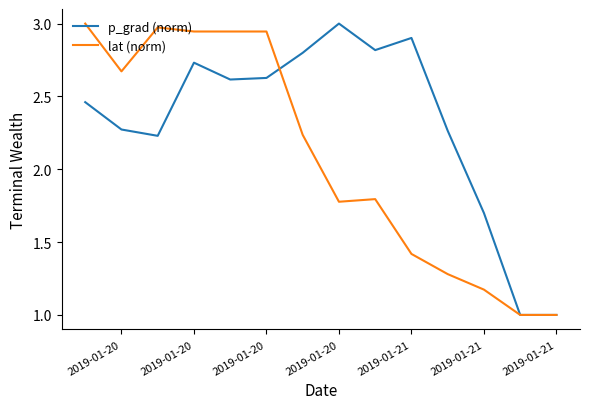

True or false: p_grad (norm) has more than 2 interior local peaks.

True